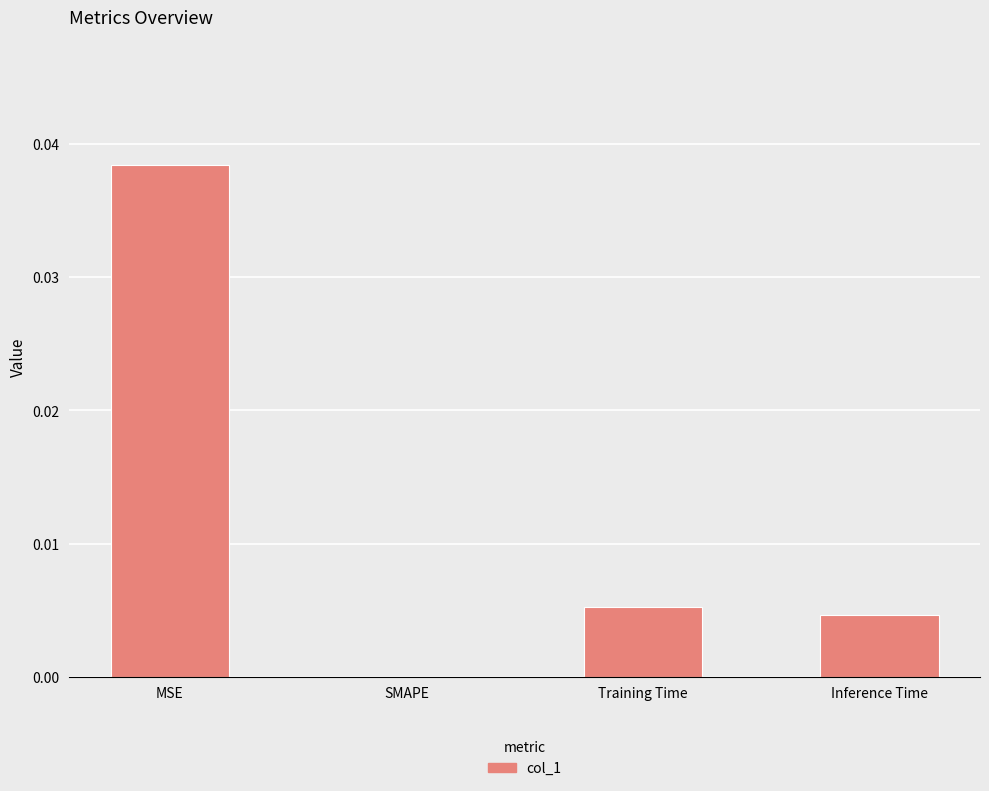

Are the bars horizontal?

No